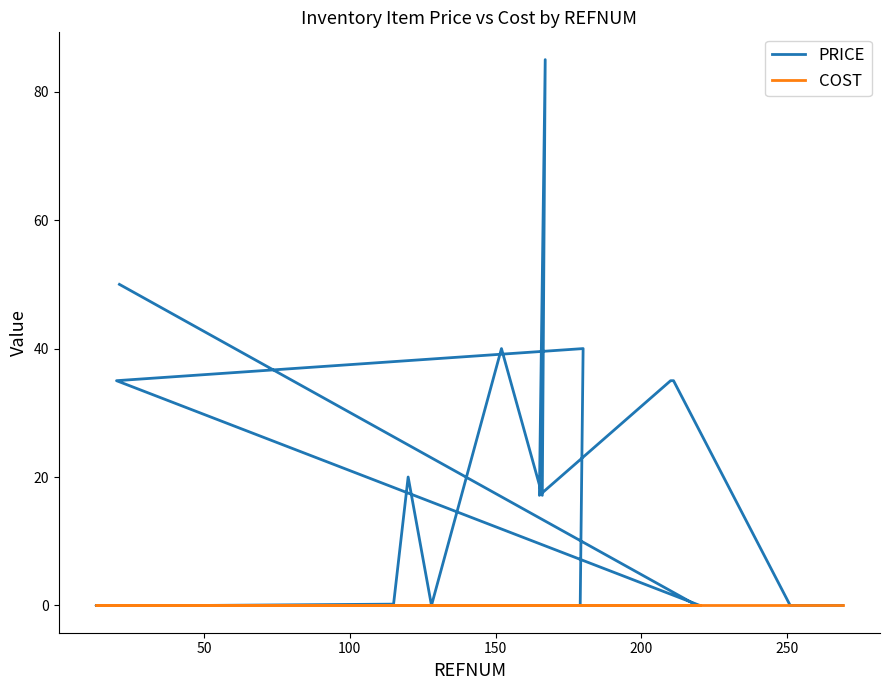

Is this an area chart (filled region under the line)?

No